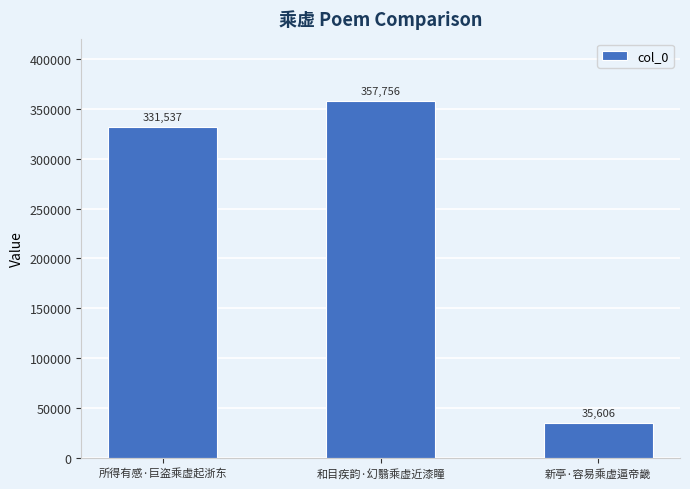

What is the minimum value shown in the chart?

35606